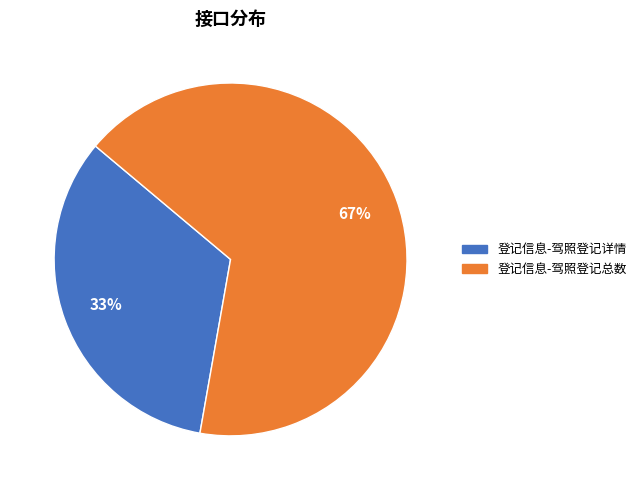

Approximately how many times larger is the value at 登记信息-驾照登记总数 compared to 登记信息-驾照登记详情?

2.0